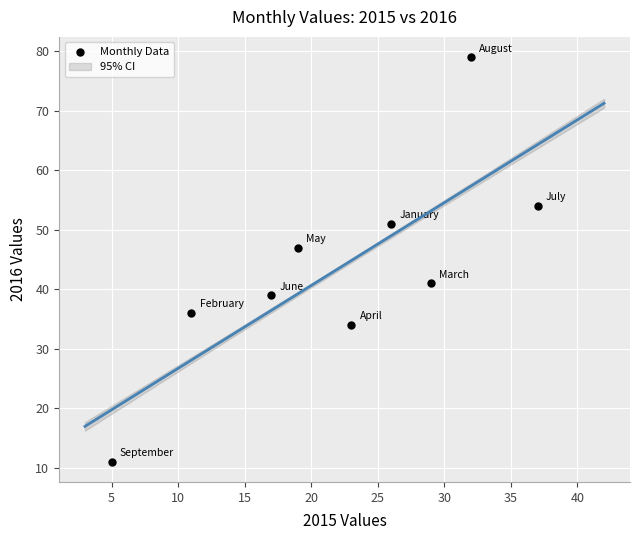

What is the average X value?

22